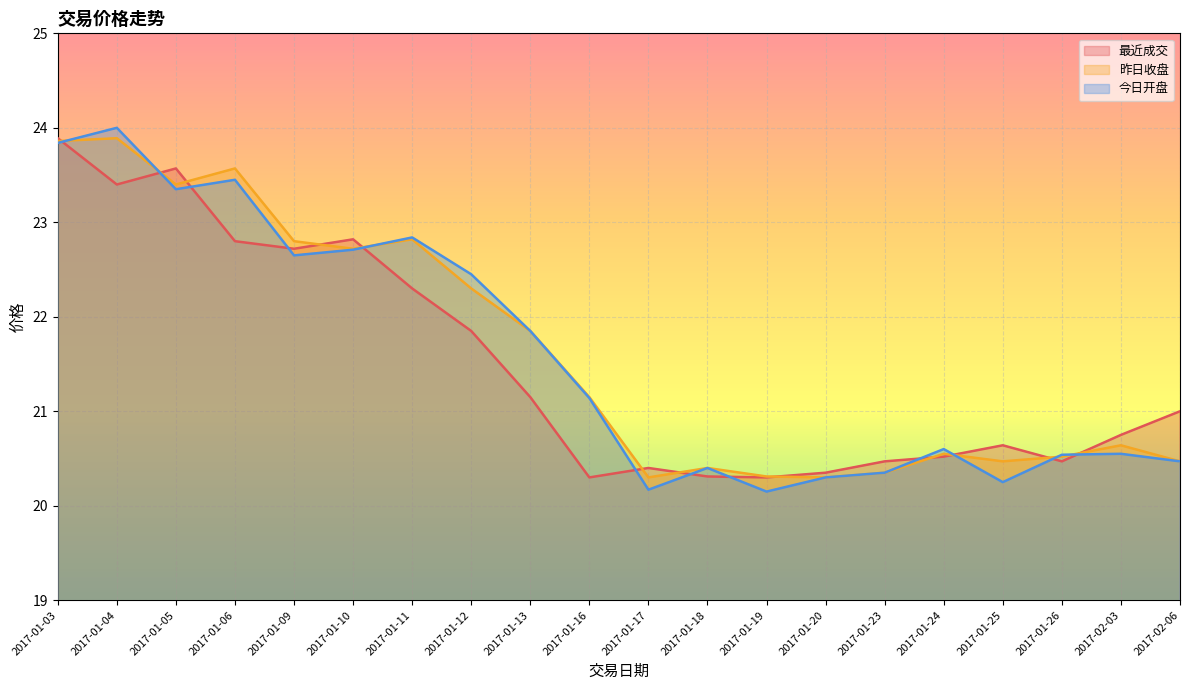

What value does the 昨日收盘 series have at 2017-01-19?

20.3